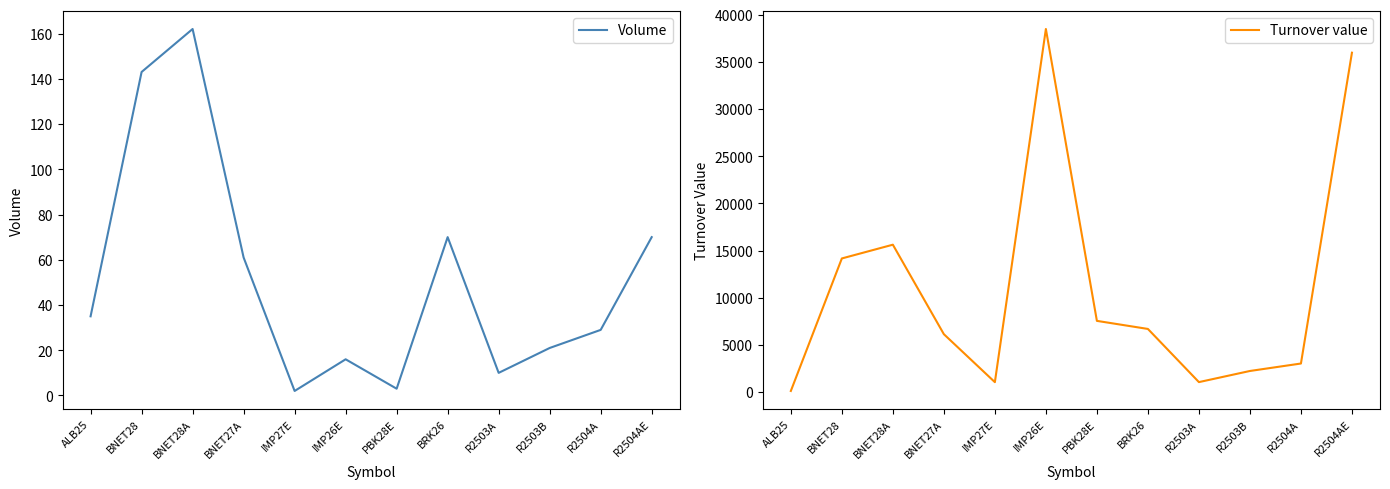

What is the difference between the second highest and minimum values in the Turnover value series?

35850.7